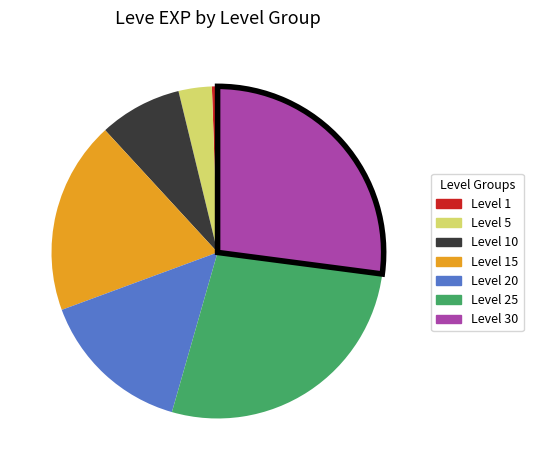

Between Level 1 and Level 25, which is larger?

Level 25